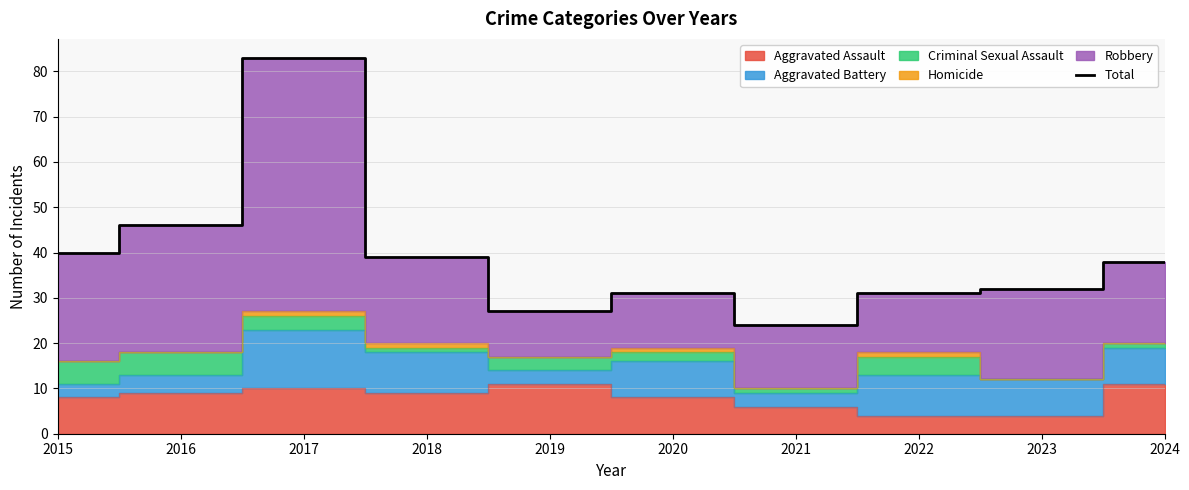

Reading left to right, transcribe all the data shown in this chart.

2015=40	2016=46	2017=83	2018=39	2019=27	2020=31	2021=24	2022=31	2023=32	2024=38